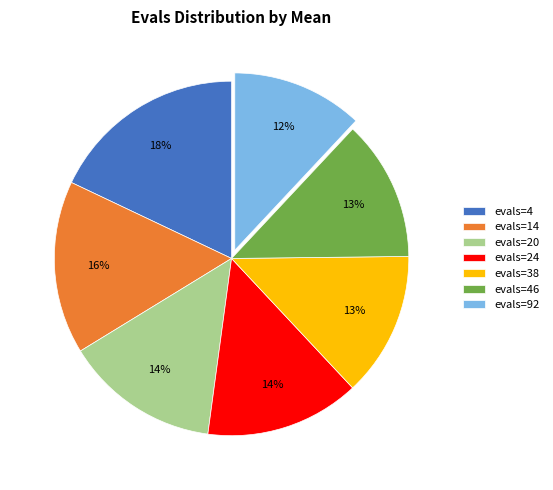

To the nearest percent, what is the average slice percentage?

14%